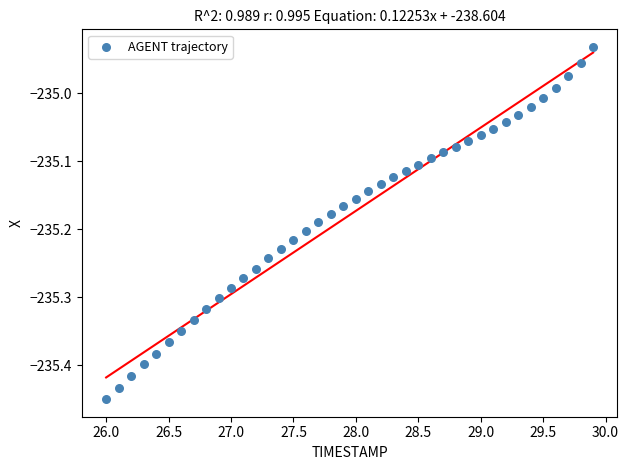

What is the range of X values (max minus min)?

3.9